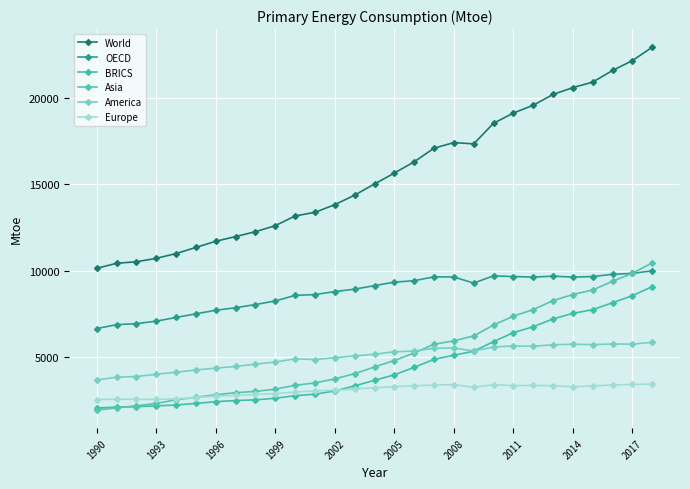

What are all the series names shown in the legend?

World, OECD, BRICS, Asia, America, Europe